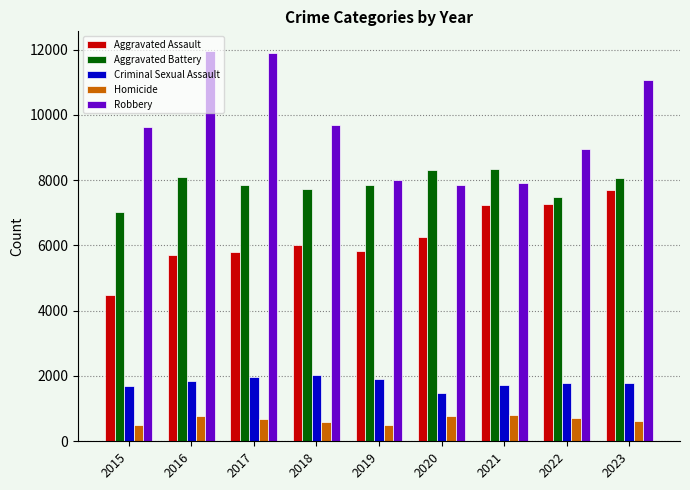

What are all the series names shown in the legend?

Aggravated Assault, Aggravated Battery, Criminal Sexual Assault, Homicide, Robbery